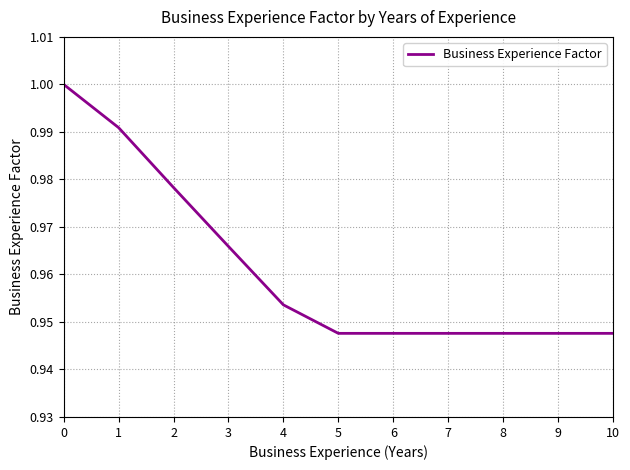

True or false: the data shows 0.6 at 3.

False